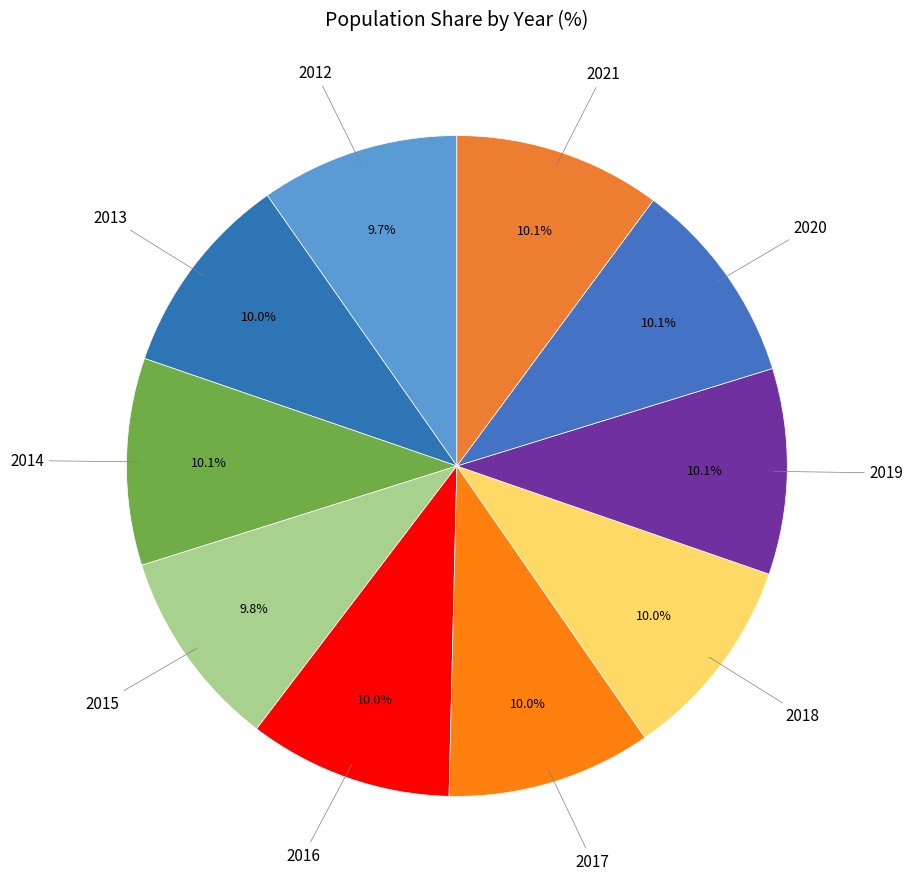

To the nearest percent, what percentage of the pie is 2015?

10%